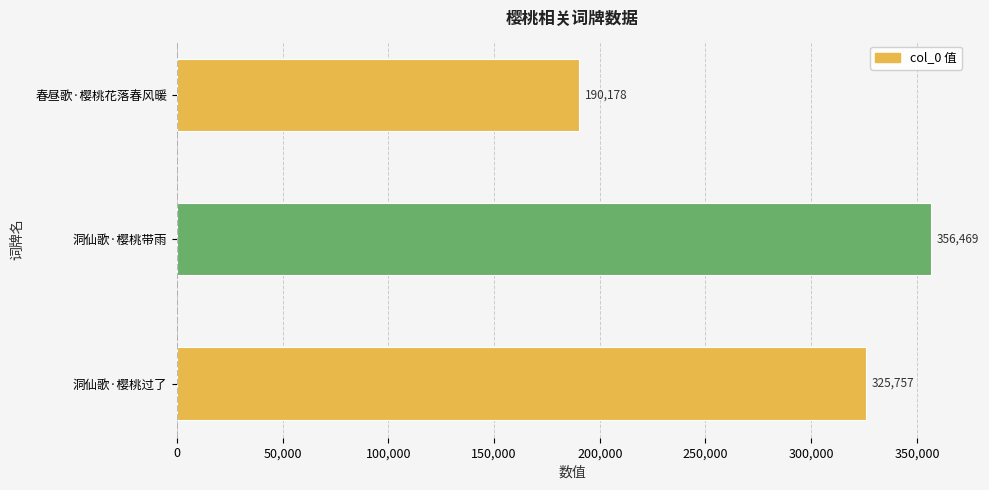

Where is the data nearest to the value 273323?

洞仙歌·樱桃过了